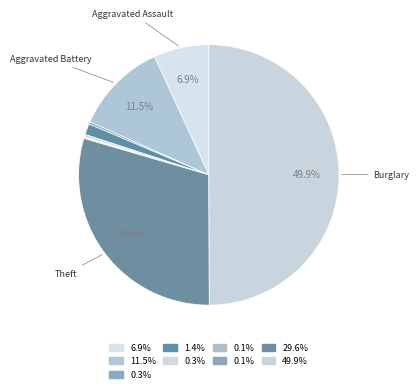

How many slices are in this pie chart?

9